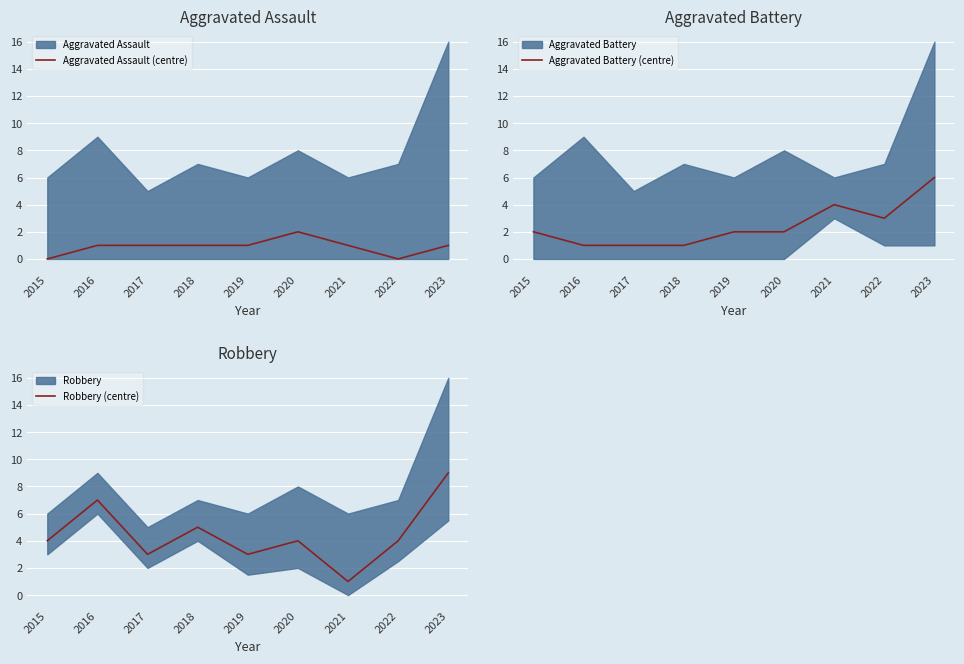

How many data points in Robbery (centre) are less than 4?

3